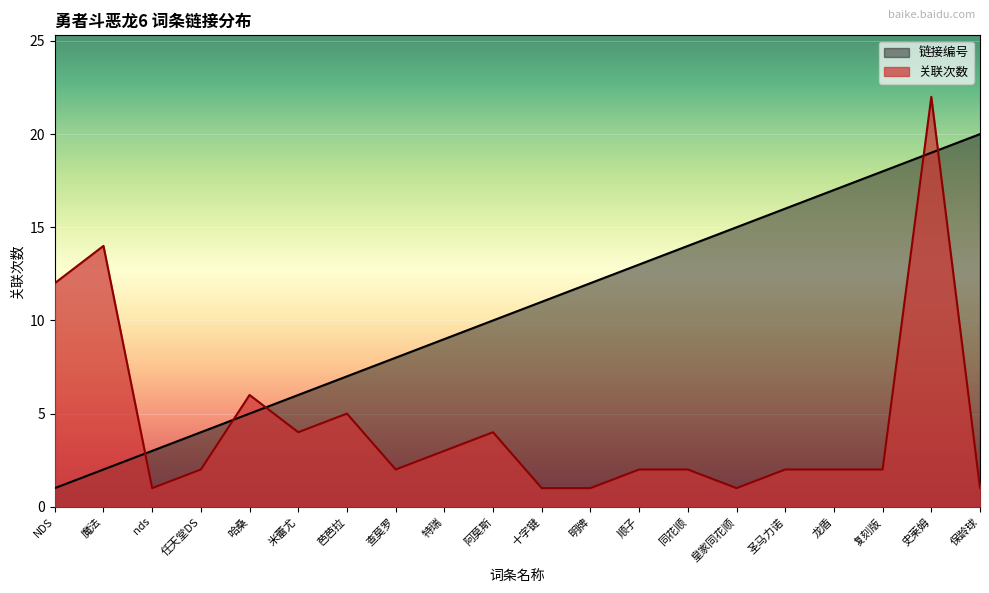

List the labels in order of 链接编号 value, smallest first.

NDS, 魔法, nds, 任天堂DS, 哈桑, 米蕾尤, 芭芭拉, 查莫罗, 特瑞, 阿莫斯, 十字键, 明牌, 顺子, 同花顺, 皇家同花顺, 圣马力诺, 龙盾, 复刻版, 史莱姆, 保龄球